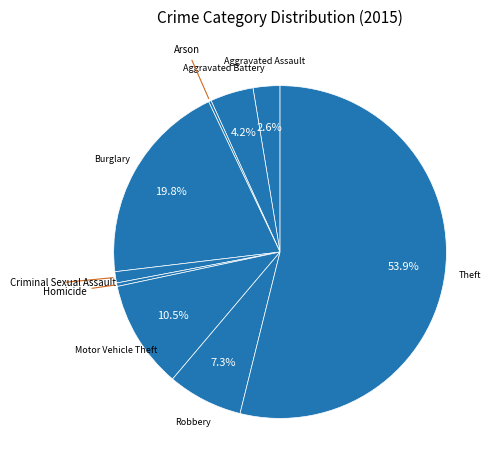

Which slice is the largest?

Theft